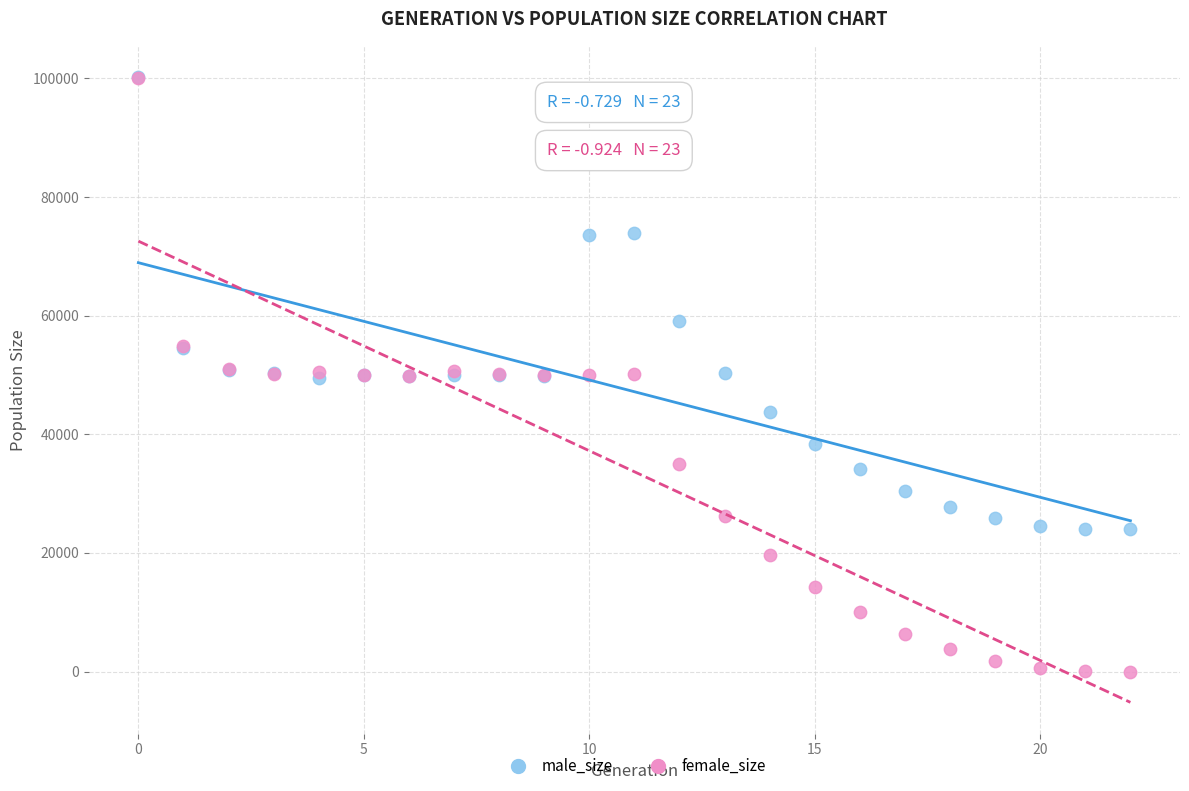

In the male_size series, what Y value is closest to 62107?

59076